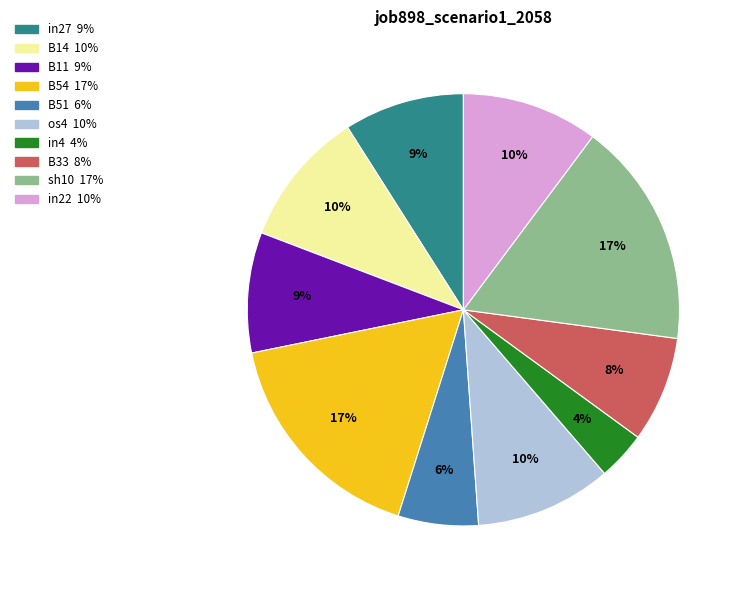

To the nearest percent, what is the difference between the largest and smallest slice percentages?

13%